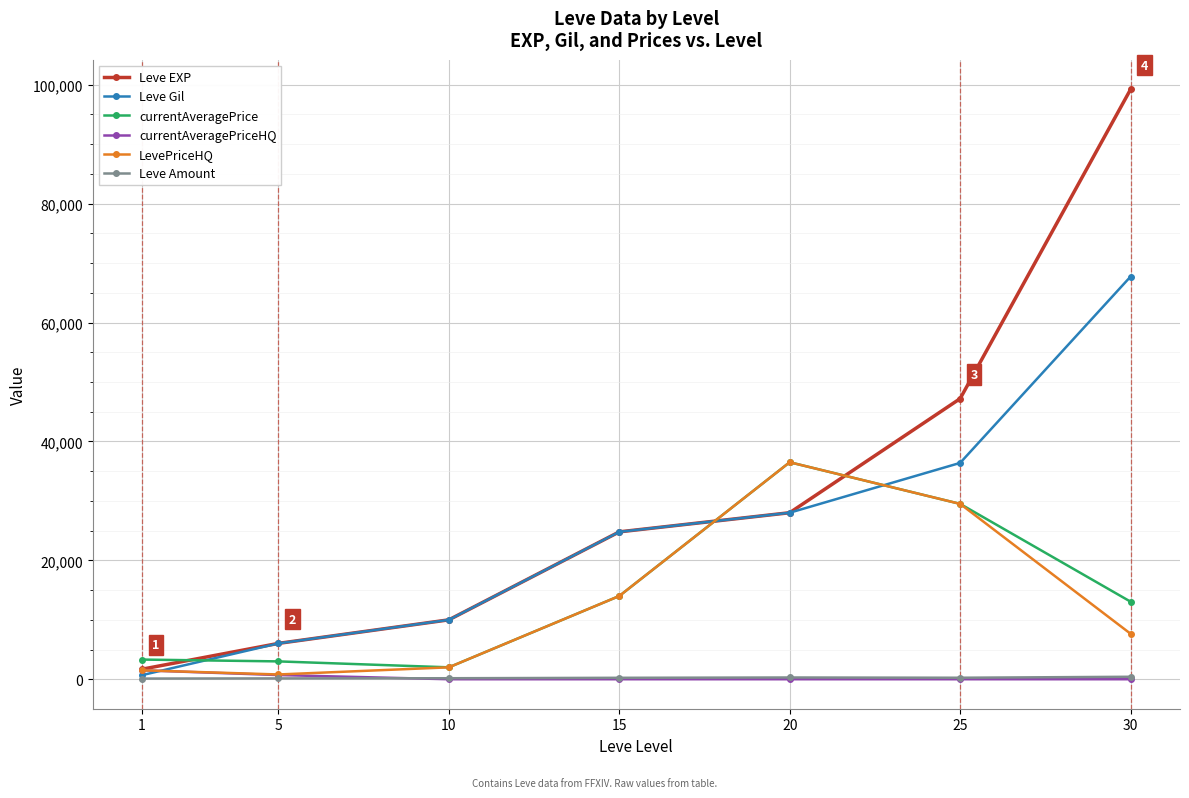

Is this an area chart (filled region under the line)?

No